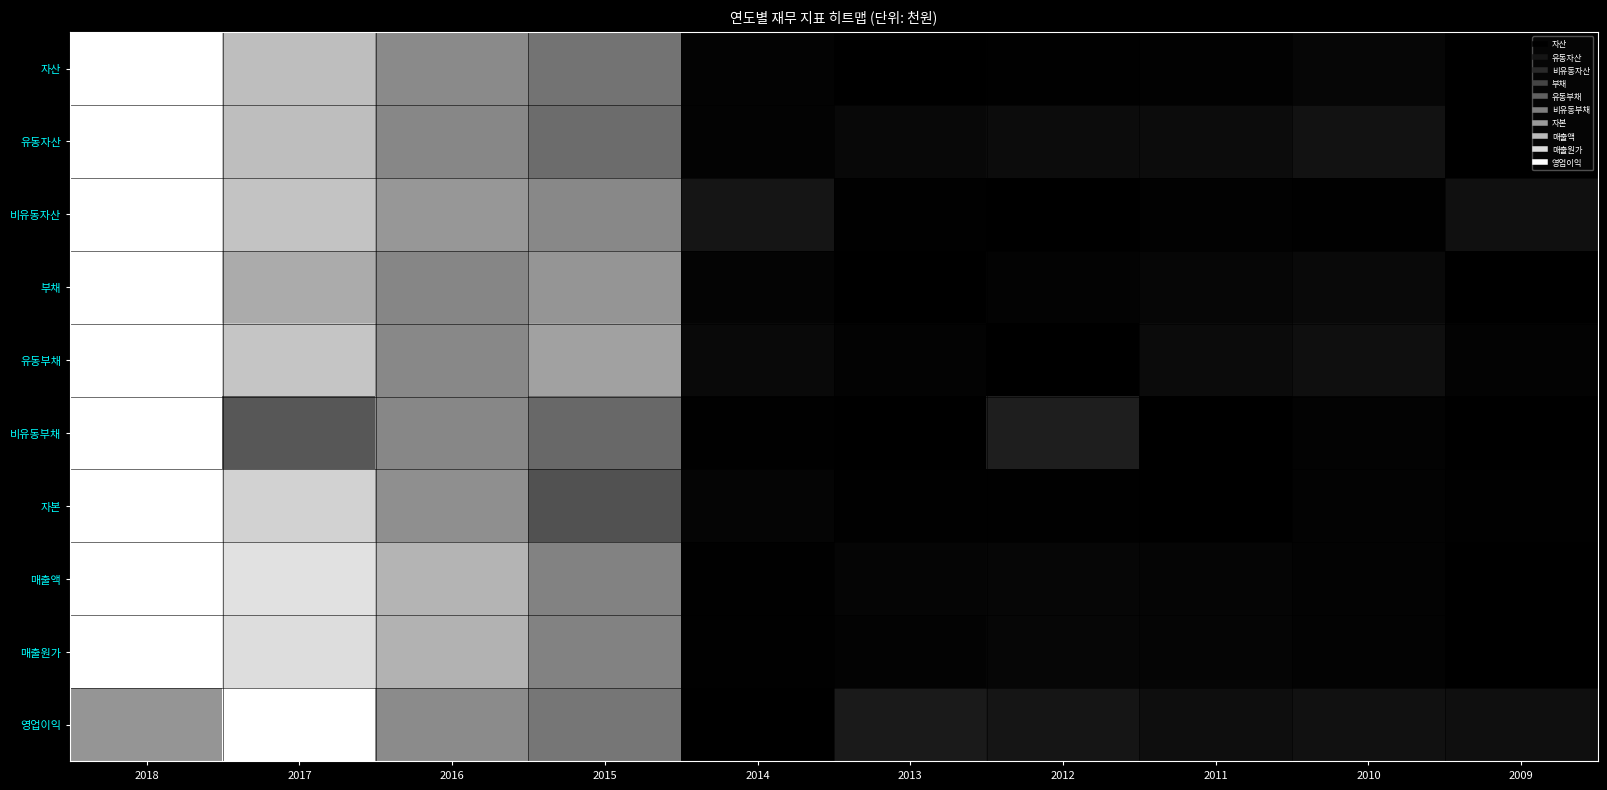

What is the maximum value shown in the chart?

1.0